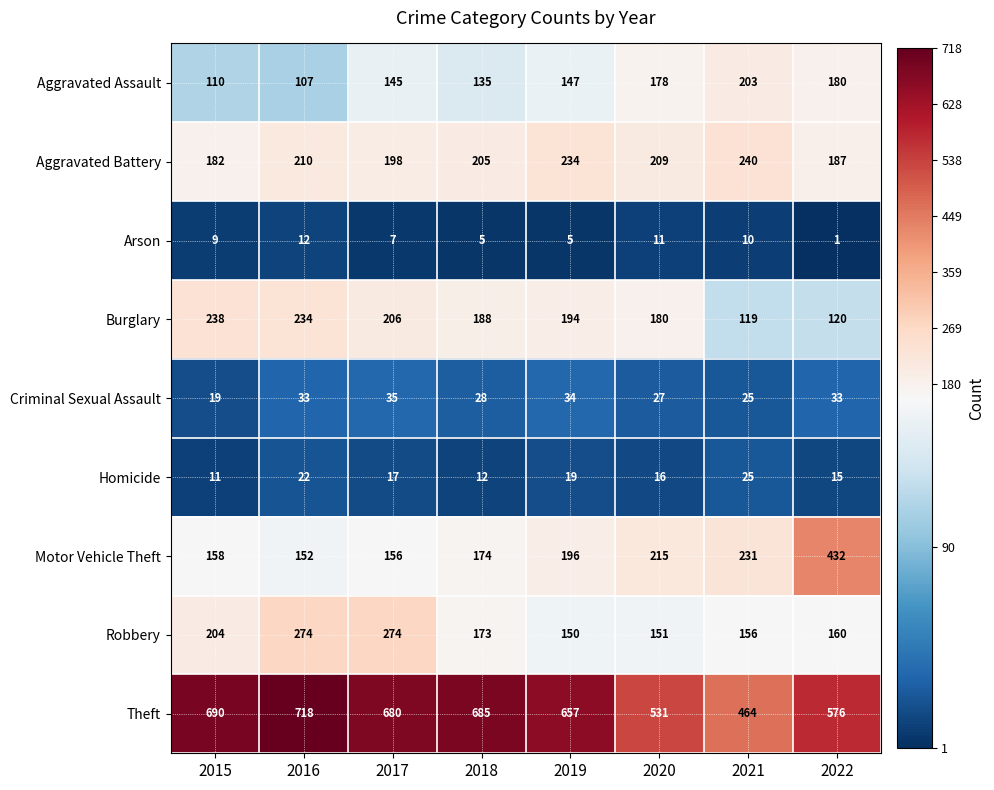

What is the greatest value displayed?

718